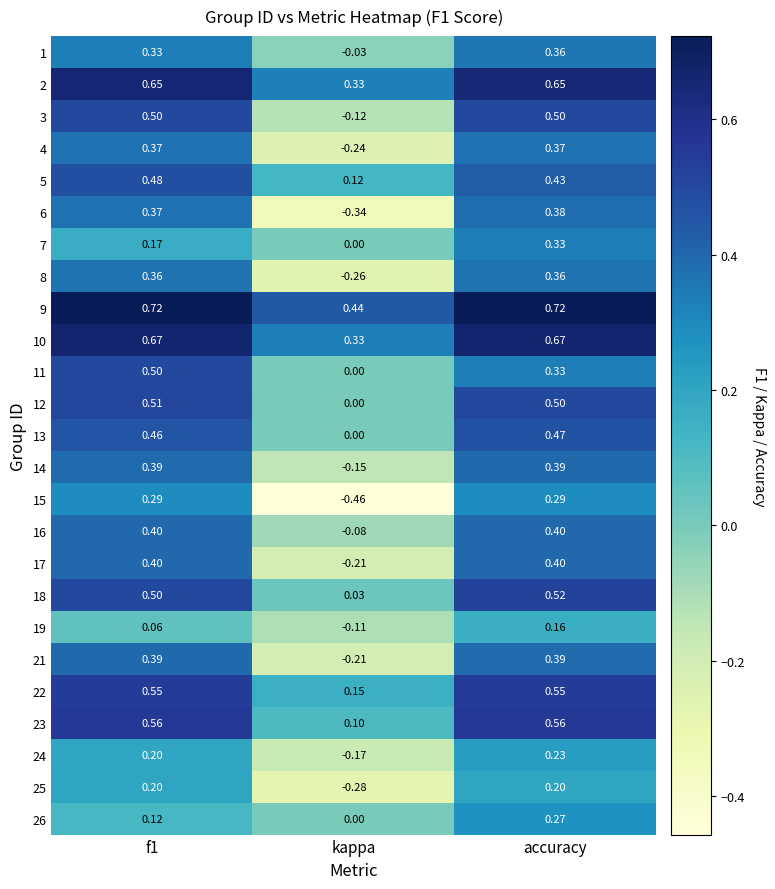

Which category has the lowest value in the 3 series?

kappa